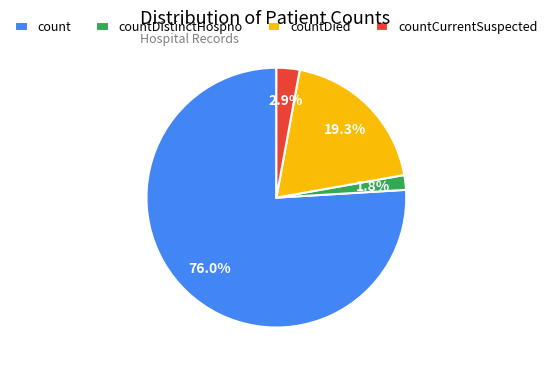

What portion of the pie excludes countDistinctHospno?

98.2%